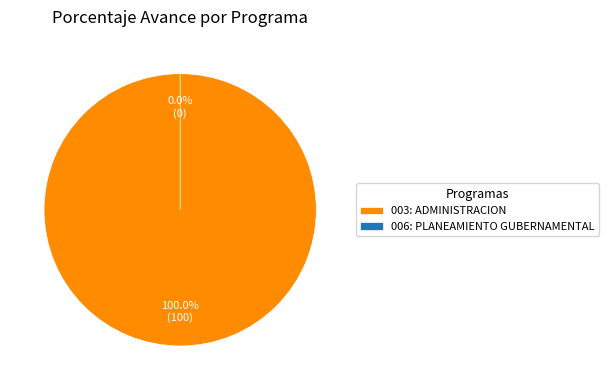

What is the change in value from 003: ADMINISTRACION to 006: PLANEAMIENTO GUBERNAMENTAL?

-100